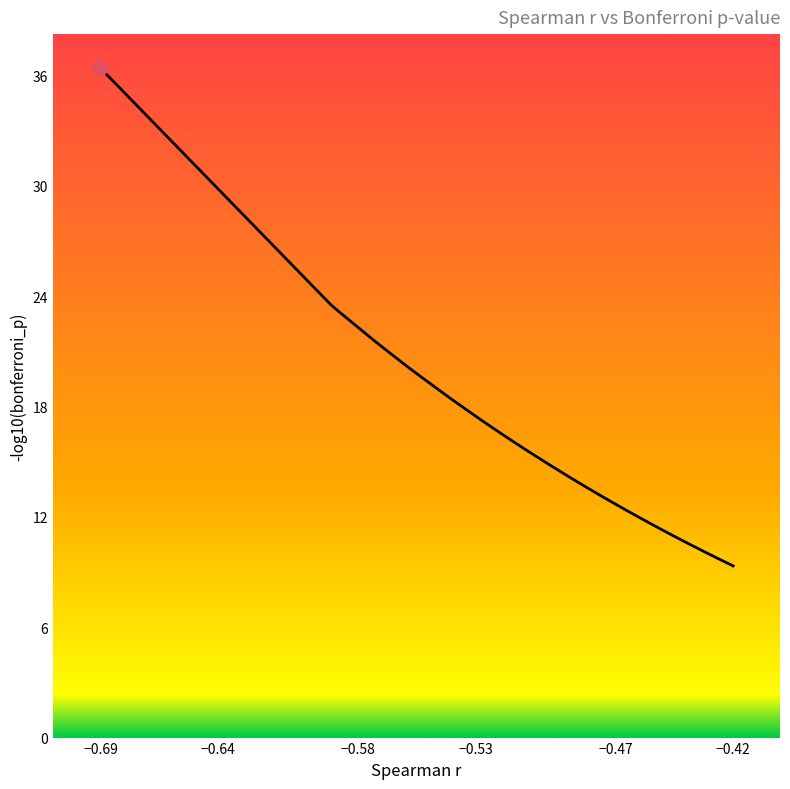

What is the smallest value displayed?

9.3